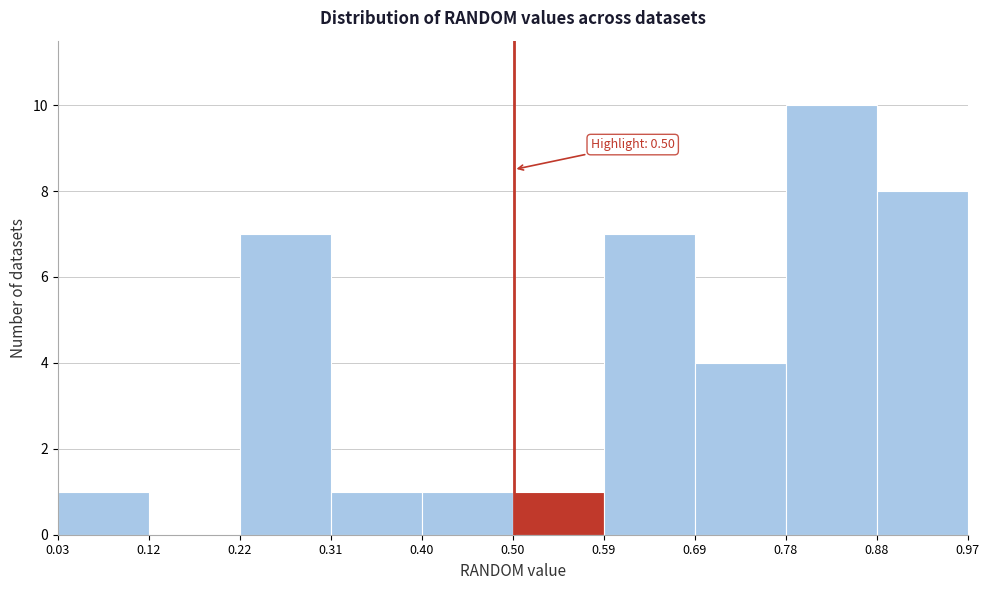

Over which range of the x-axis is the bar tallest?

0.78 to 0.88